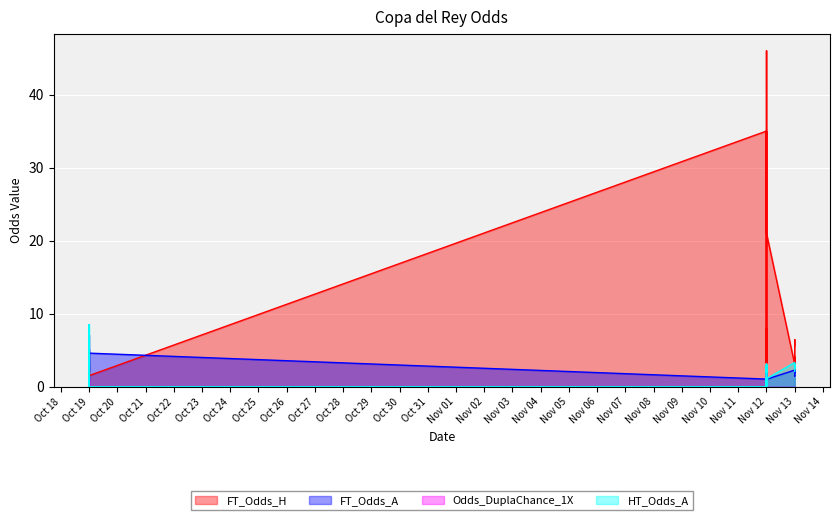

What is the sum of all FT_Odds_A values?

81.8